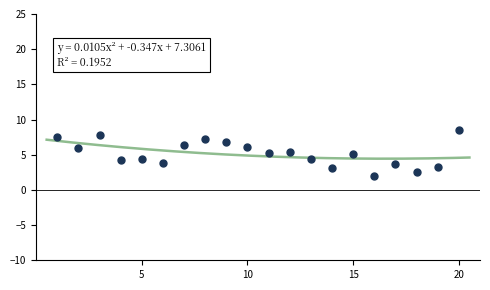

What is the range of X values (max minus min)?

19.0